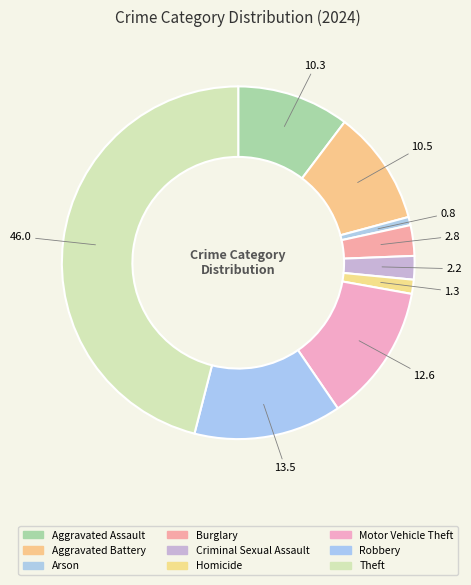

Which category has the biggest portion of the pie?

Theft